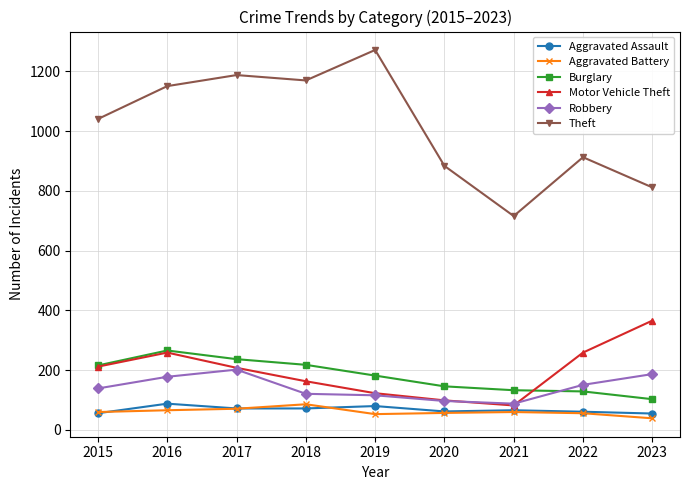

Which series changed the most between 2019 and 2021?

Theft